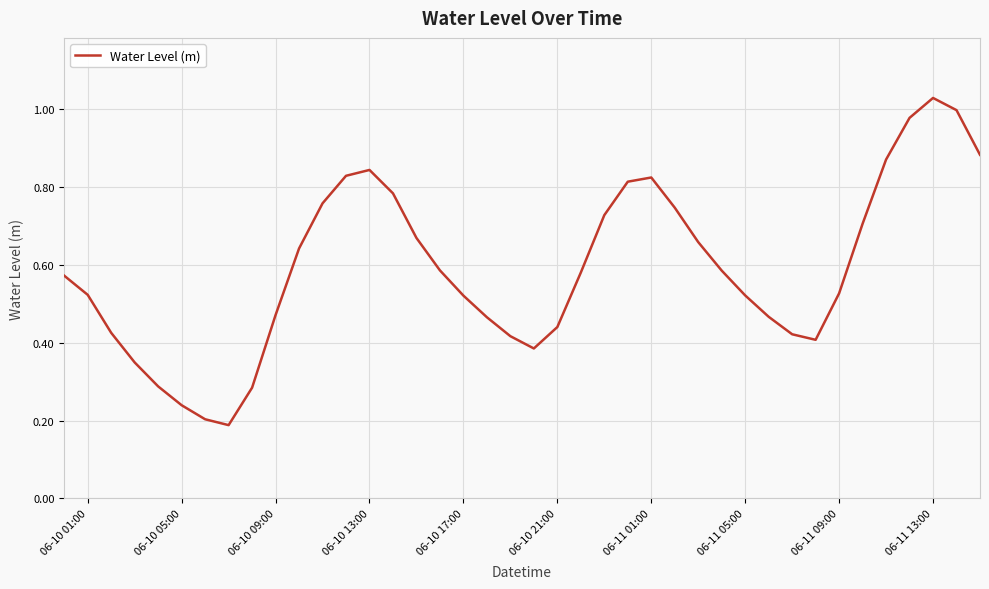

How many lines are shown in the chart?

1